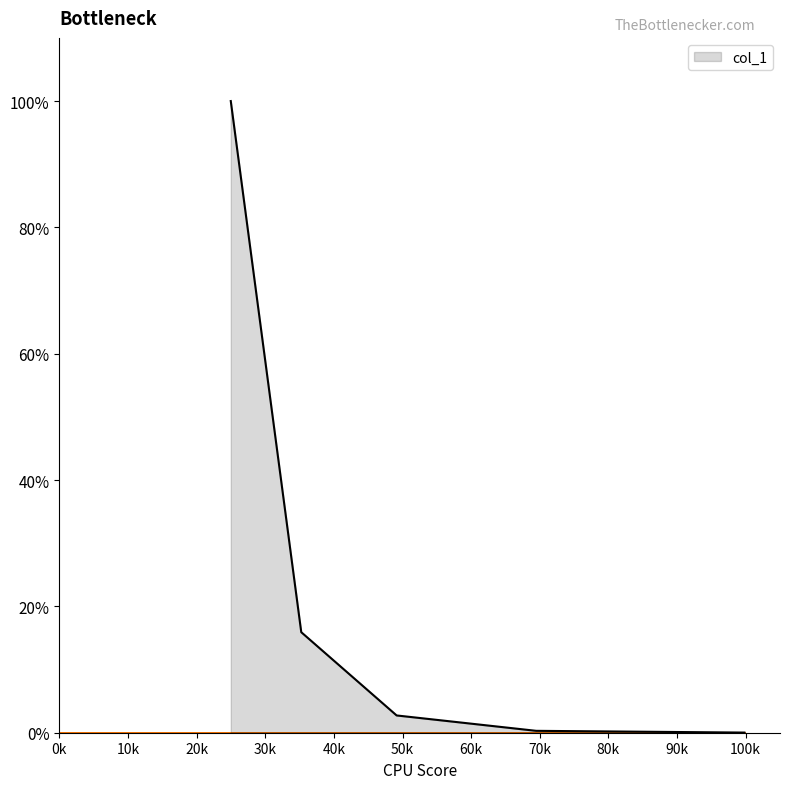

True or false: the data has more than 1 interior local peaks.

False